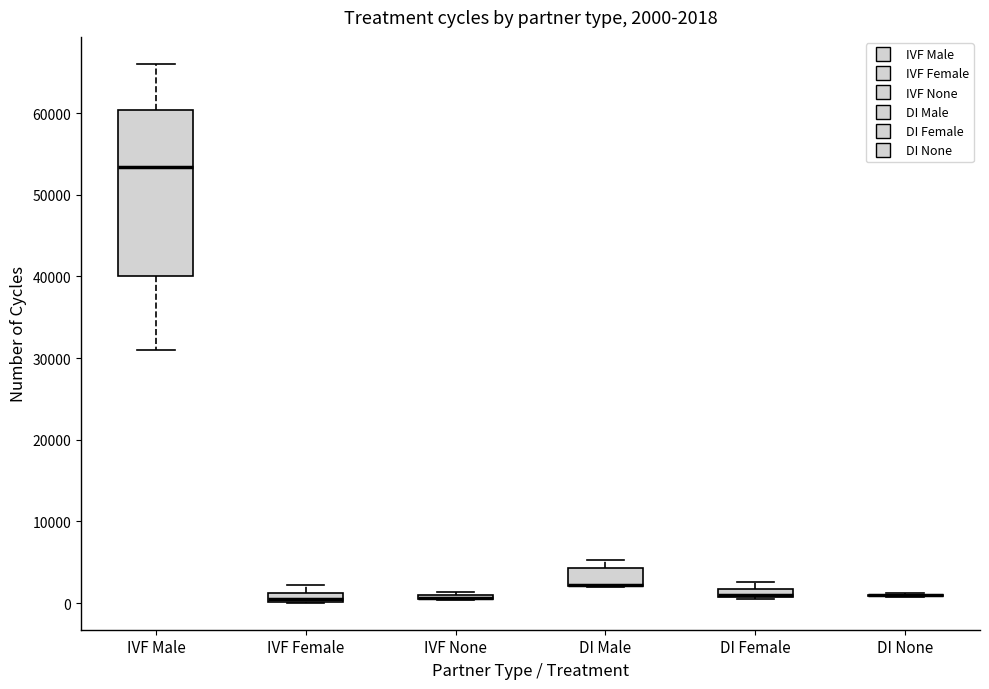

Comparing the boxes themselves (not the whiskers), which one is the tallest?

IVF Male